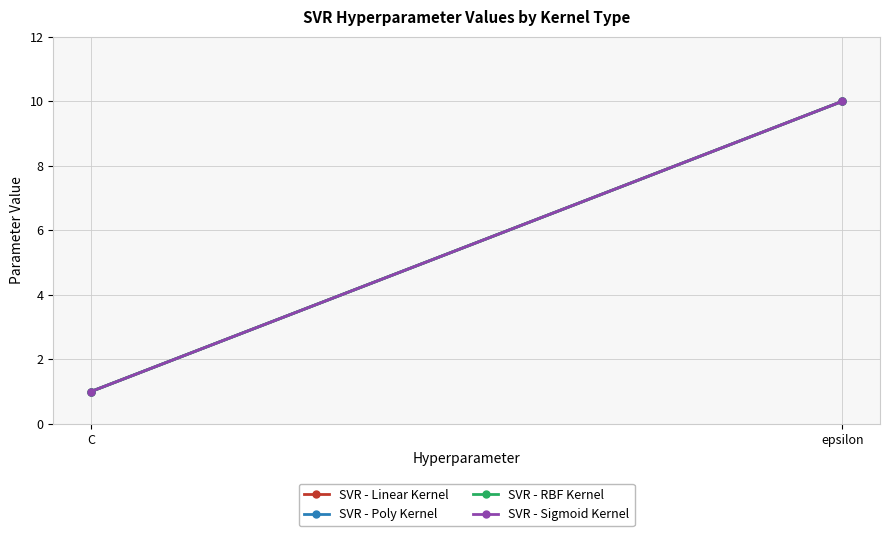

What is the greatest value displayed?

10